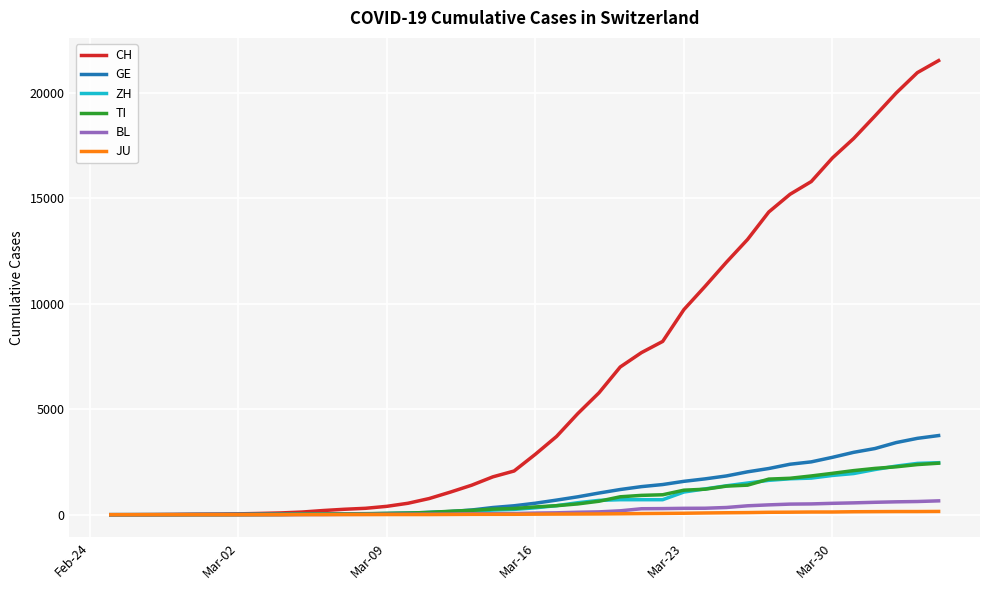

What is the difference between the maximum and minimum values in the JU series?

154